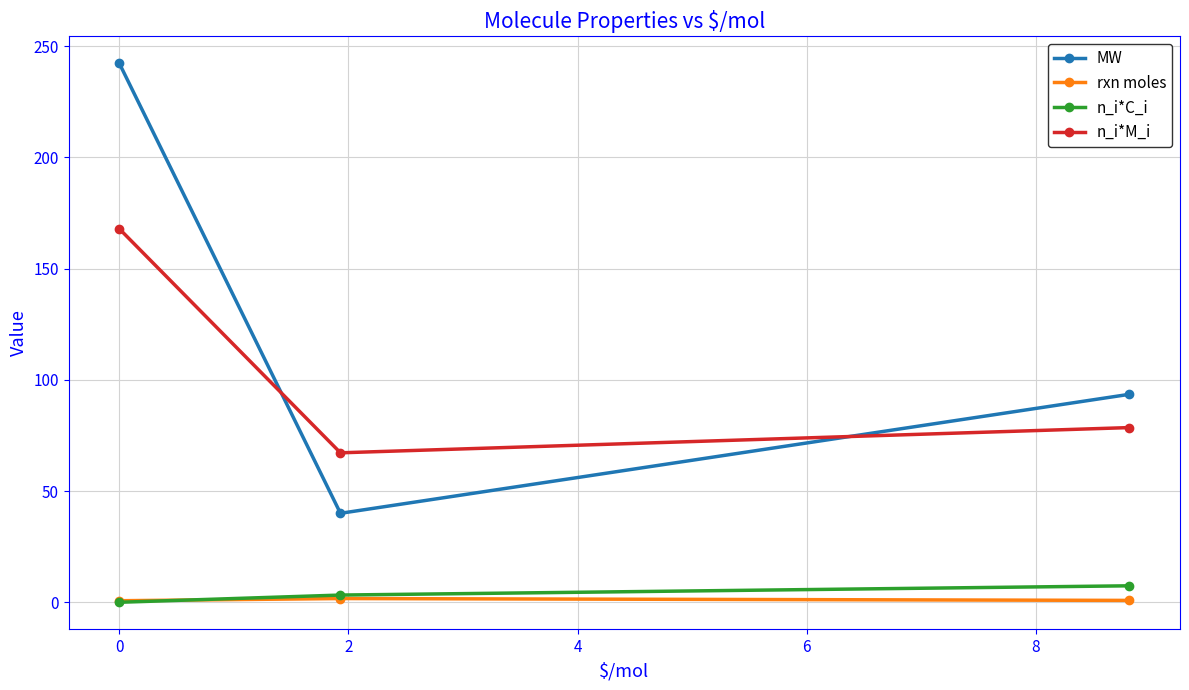

Which series has the widest spread of values?

MW